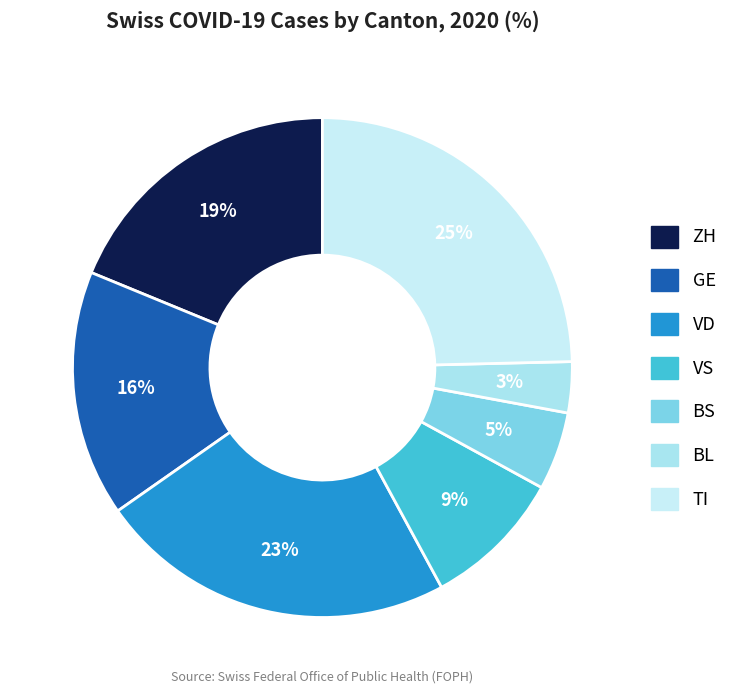

To the nearest percent, what percentage of the pie is ZH?

19%